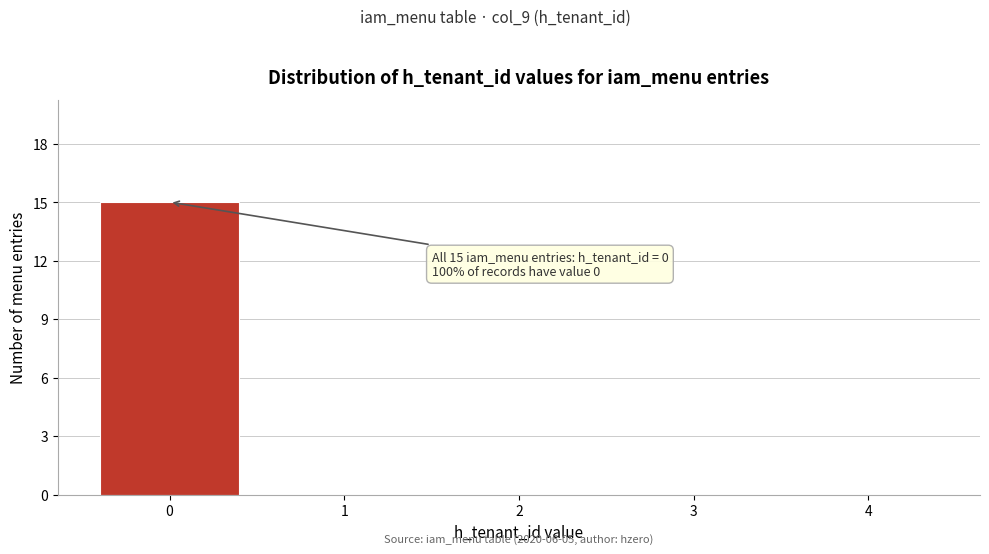

Over which range of the x-axis is the bar tallest?

-0.5 to 0.5